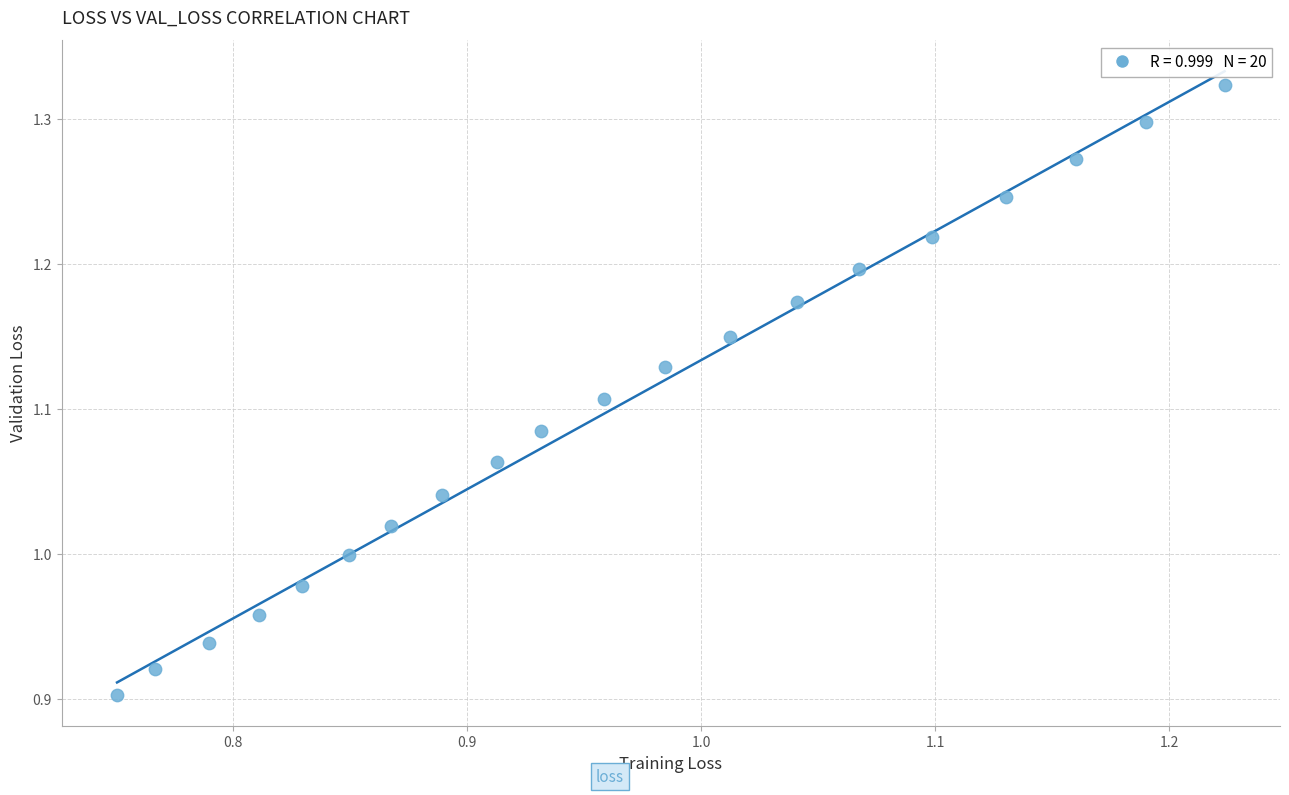

What is the range of X values (max minus min)?

0.5